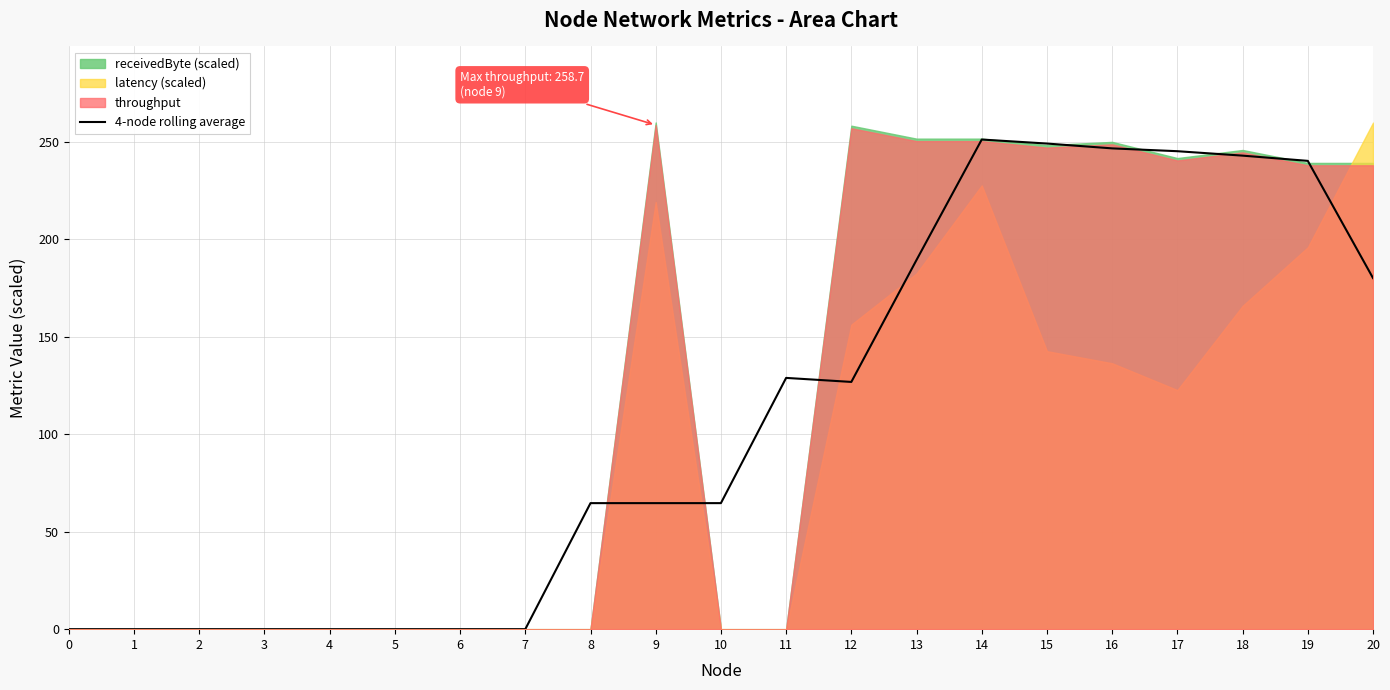

The value of 4-node rolling average at 7 is 112.5. True or false?

False